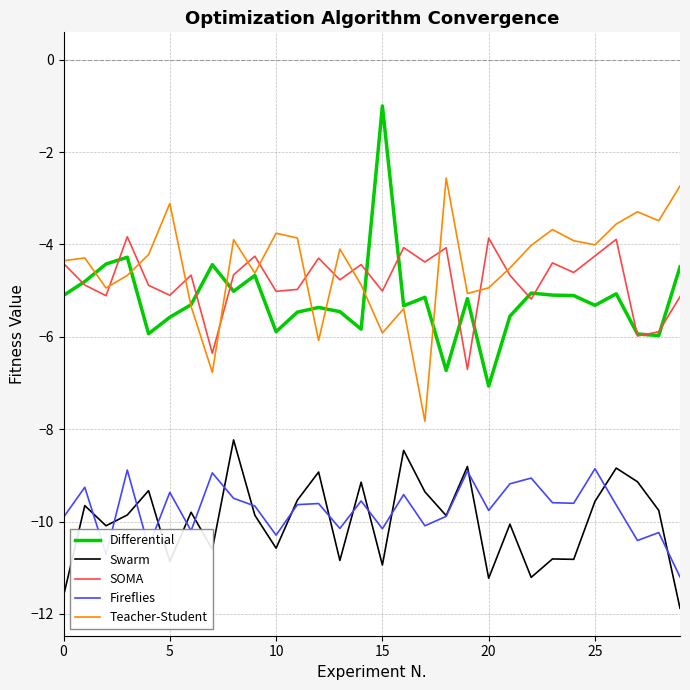

True or false: Teacher-Student and Fireflies intersect in this chart.

False